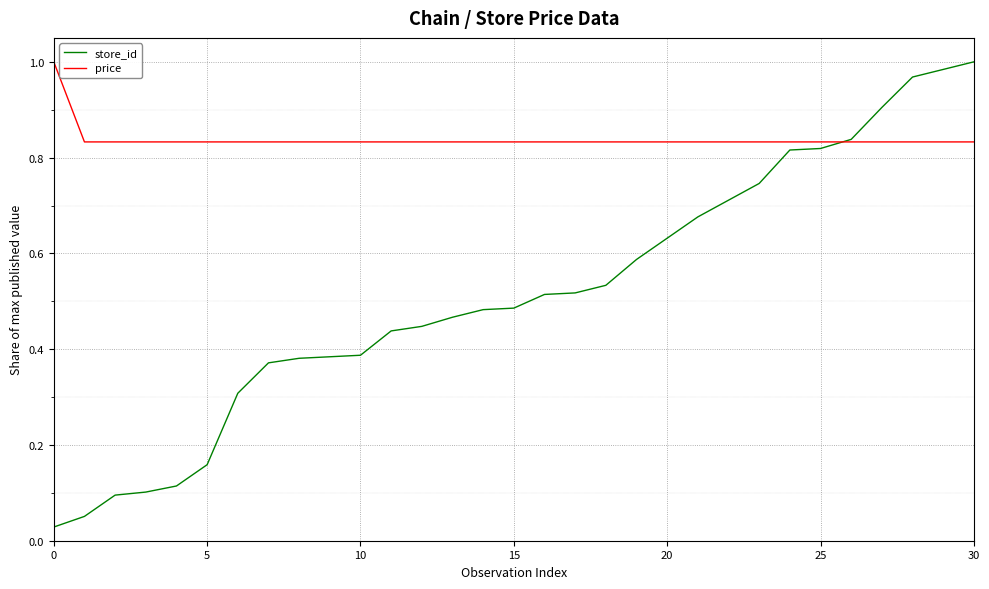

Which series has the largest range (max minus min)?

store_id